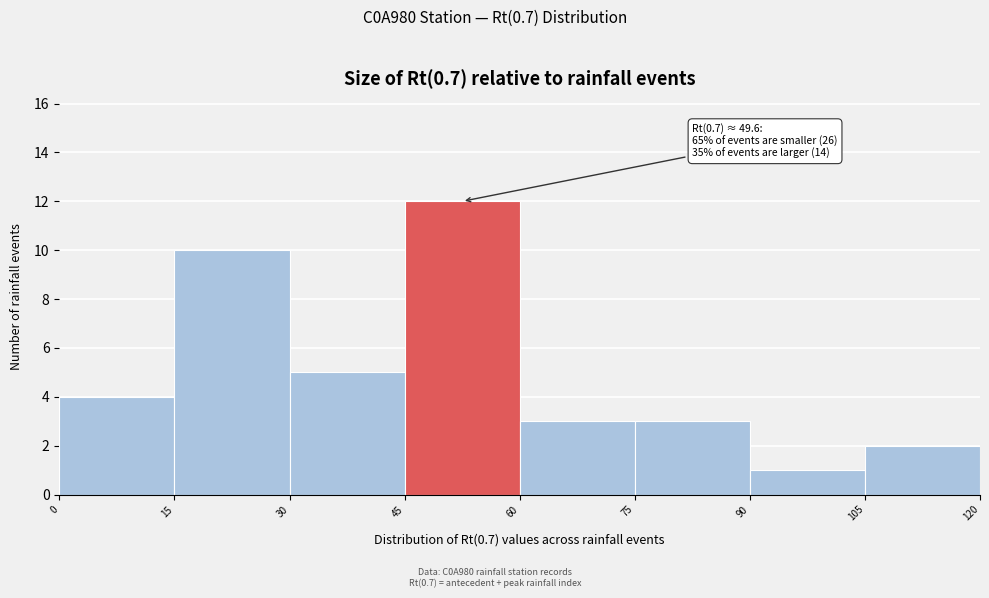

Which range on the x-axis has the tallest bar?

45 to 60